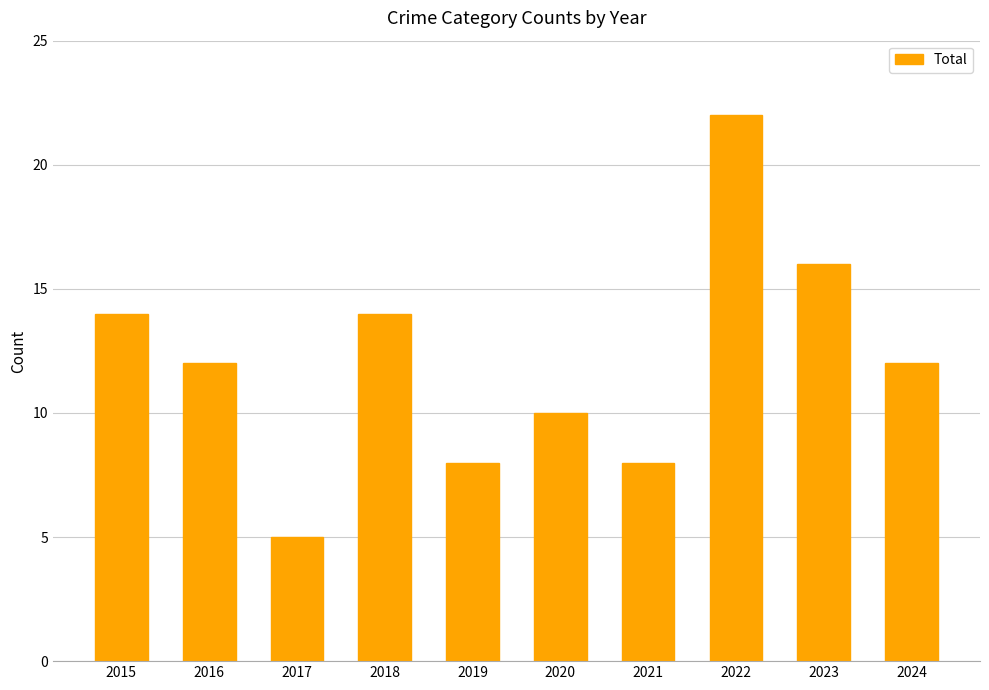

What is the greatest value displayed?

22